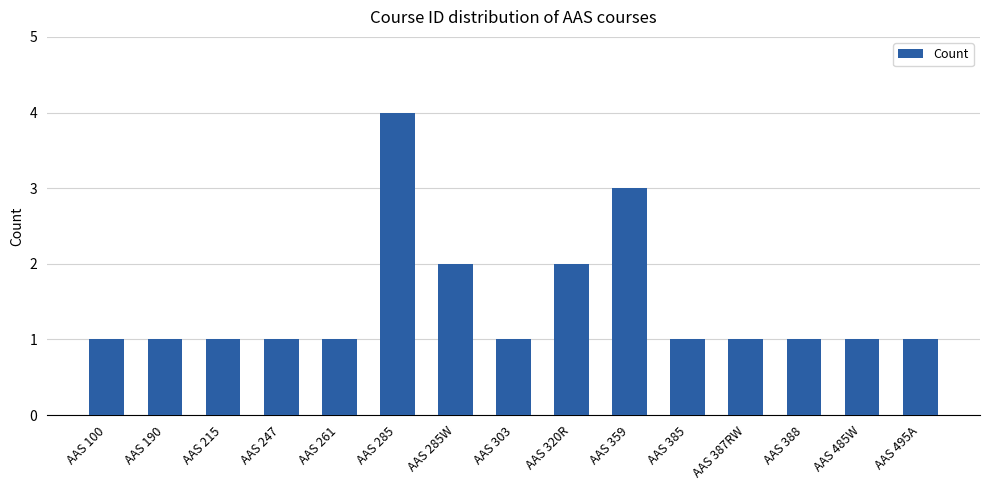

What is the sum of the values at AAS 190 and AAS 385?

2